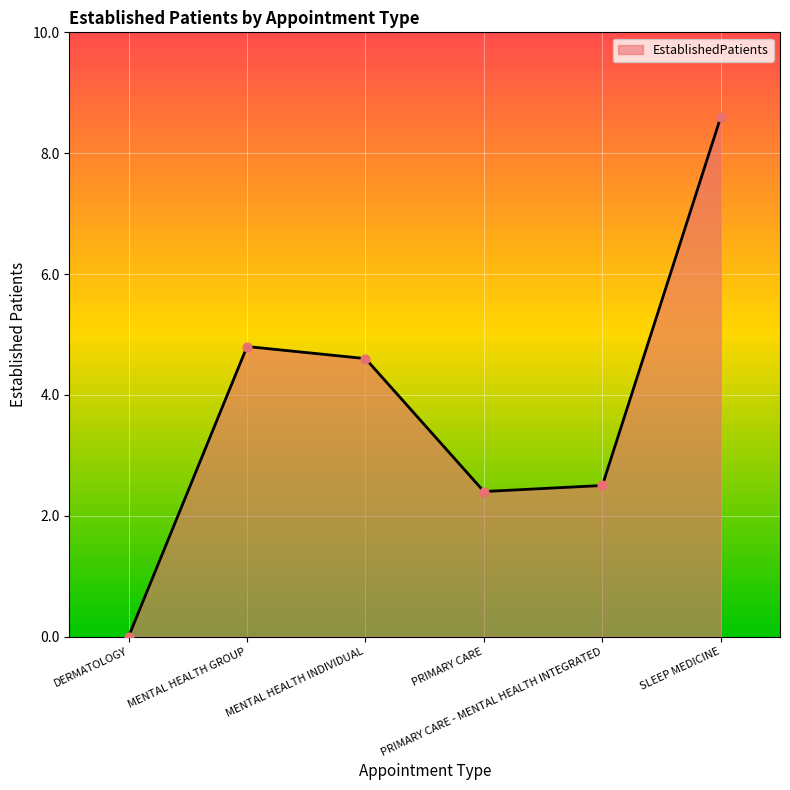

Between PRIMARY CARE - MENTAL HEALTH INTEGRATED and MENTAL HEALTH GROUP, which is larger?

MENTAL HEALTH GROUP